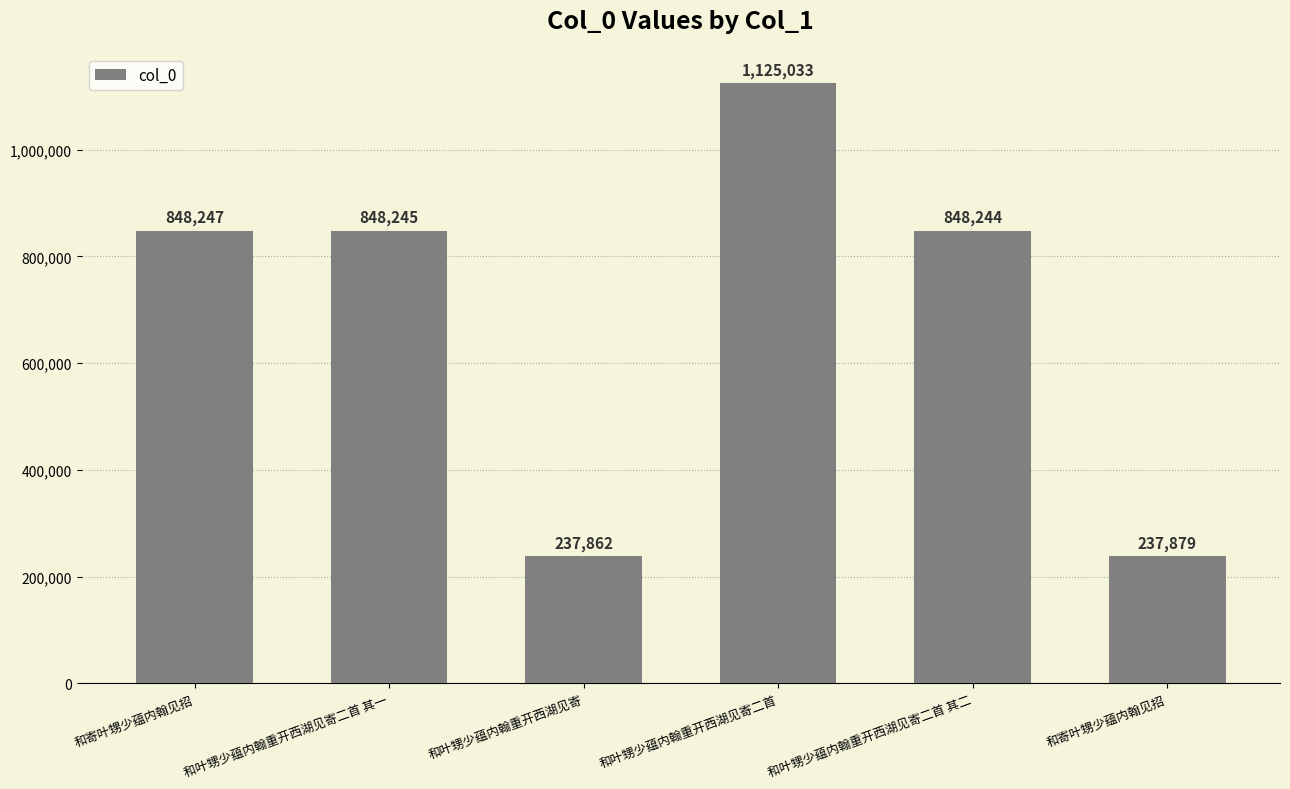

What is the difference between the maximum and minimum values?

887171